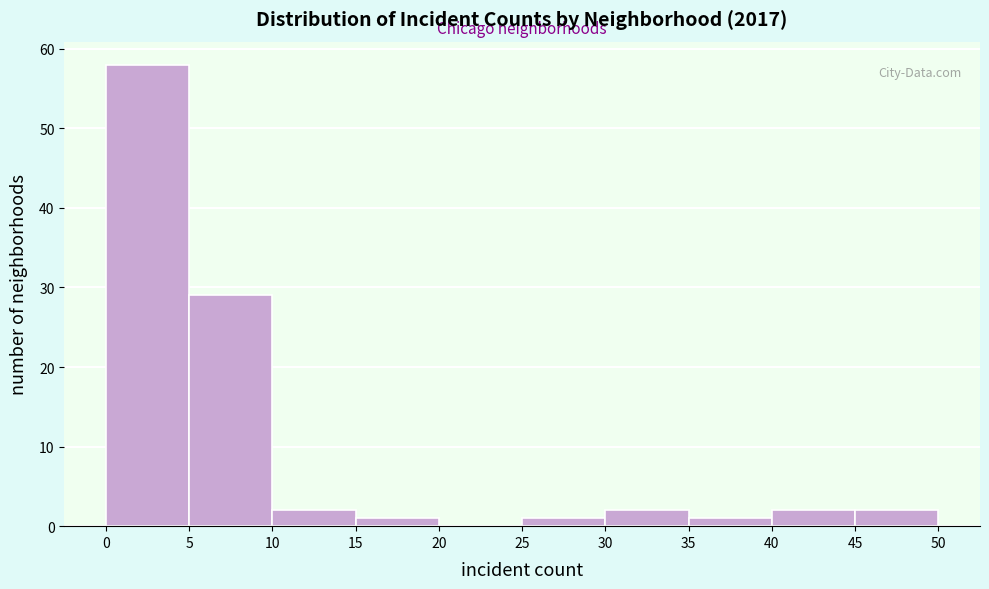

Reading left to right, list every bar in this chart as the range it spans on the x-axis followed by its height. The values are not printed on the chart, so give them approximately, as read against the axis.

0 to 5: 58
5 to 10: 29
10 to 15: 2
15 to 20: 1
20 to 25: 0
25 to 30: 1
30 to 35: 2
35 to 40: 1
40 to 45: 2
45 to 50: 2